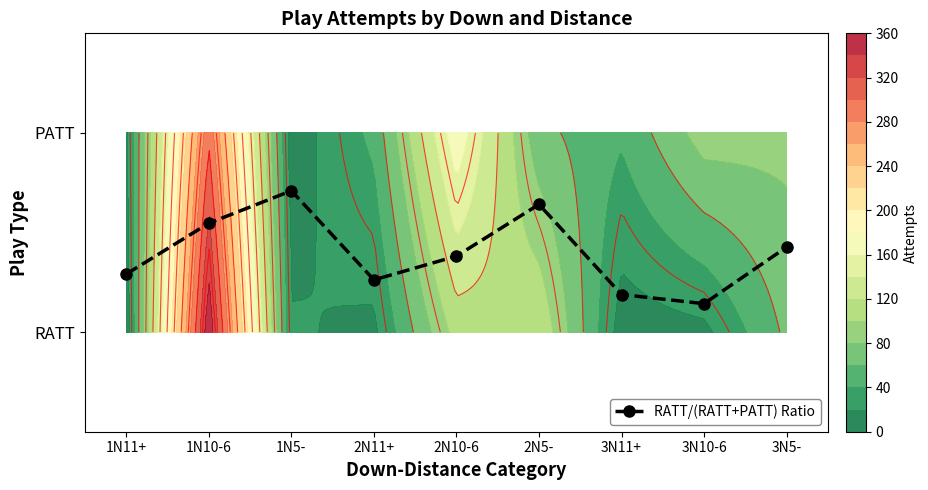

List the labels in order of value, largest first.

1N5-, 2N5-, 1N10-6, 3N5-, 2N10-6, 1N11+, 2N11+, 3N11+, 3N10-6